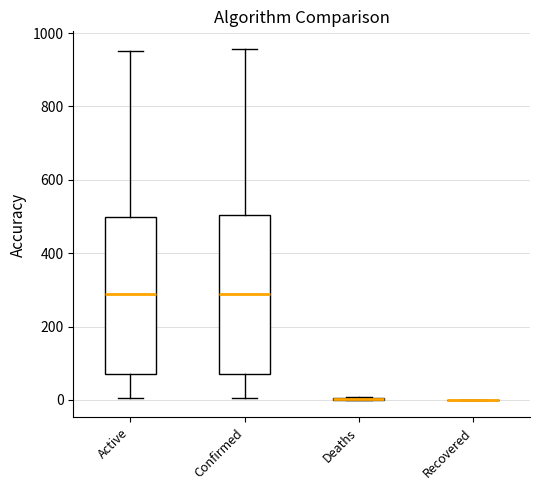

Reading left to right, transcribe this box plot: for each box, give where its median line is, the range the box spans, and where its two whiskers end, as read against the y-axis. The values are not printed on the chart, so give them approximately, as read against the axis.

Active: median 280, box 80 to 500, whiskers 0 to 960
Confirmed: median 280, box 80 to 500, whiskers 0 to 960
Deaths: box collapsed to a line at 0, whiskers 0 to 0
Recovered: box collapsed to a line at 0, whiskers 0 to 0